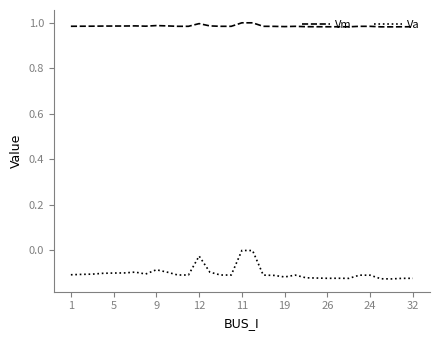

List the series in order of their peak value, highest first.

Vm, Va